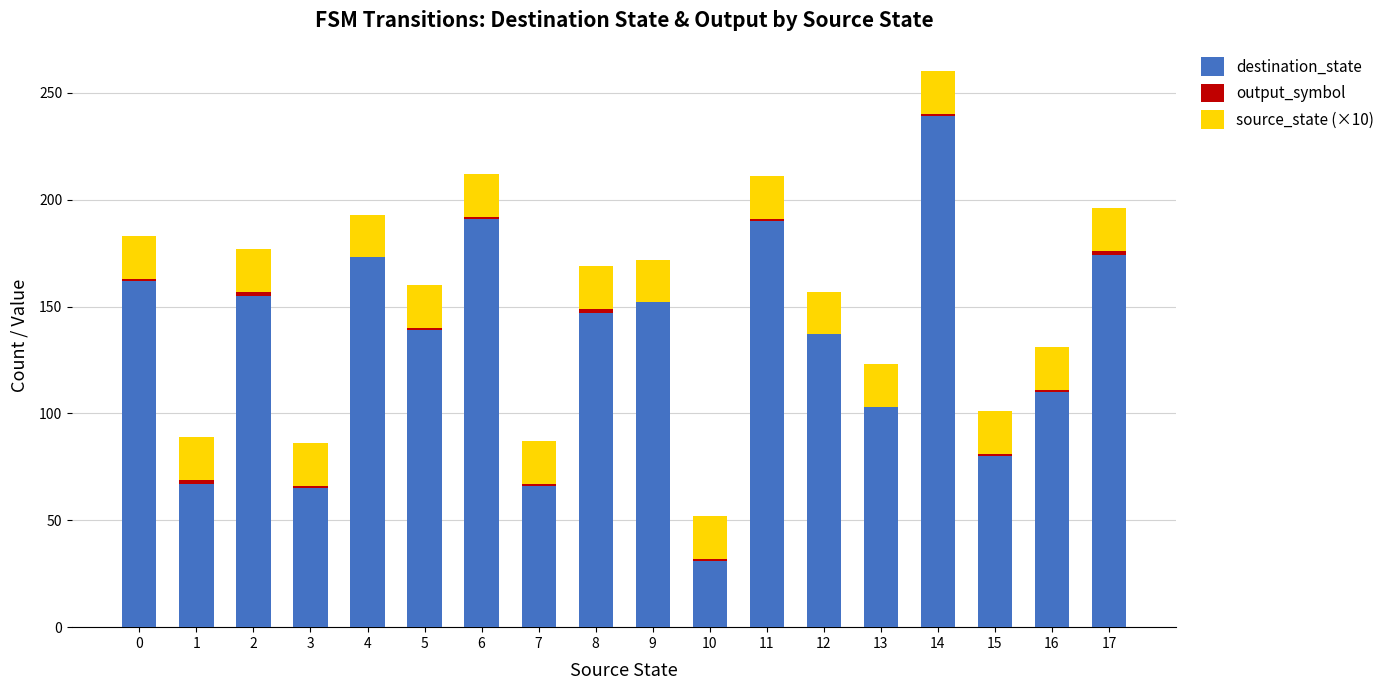

At which category is the sum across all series the highest?

14